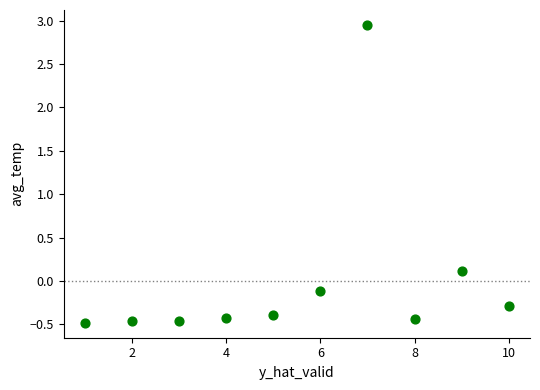

What is the range of Y values (max minus min)?

3.4